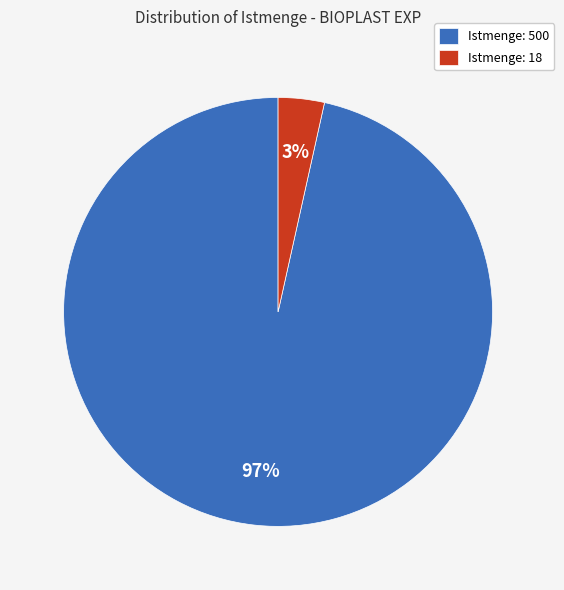

Does Istmenge: 18 represent more than half of the total?

No